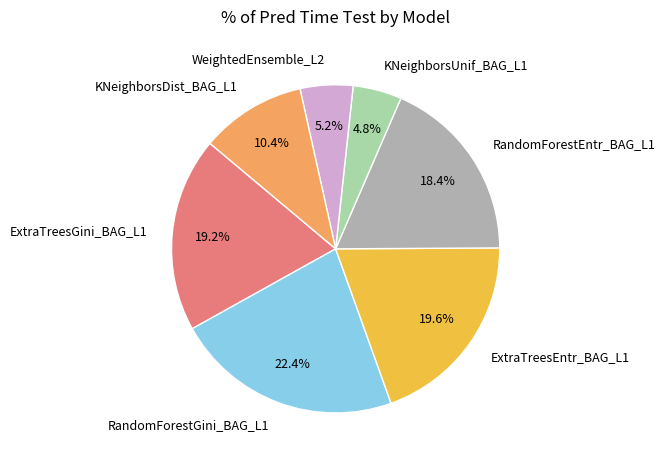

Does any single category account for the majority?

No